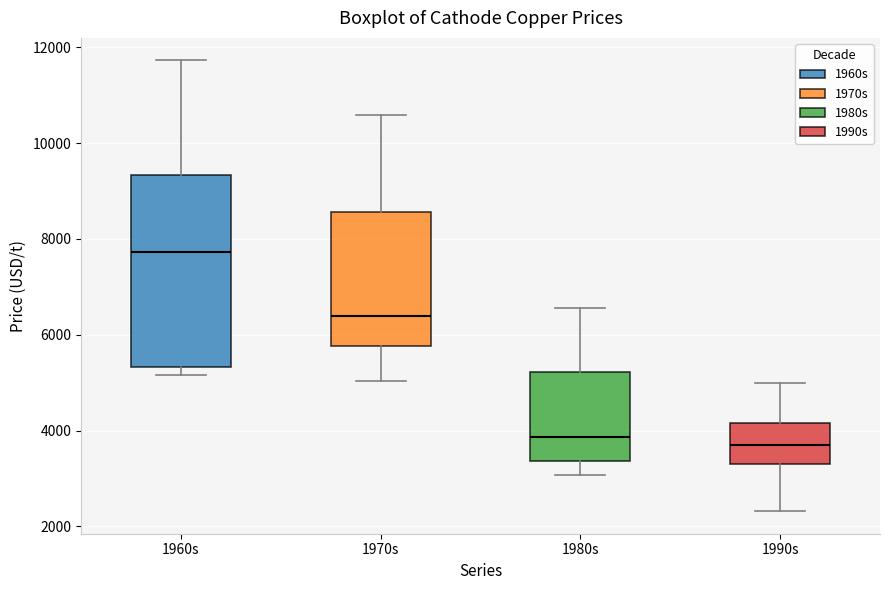

Where does the lower whisker of the box for 1990s end on the y-axis? The values are not printed on the chart, so give them approximately, as read against the axis.

2400